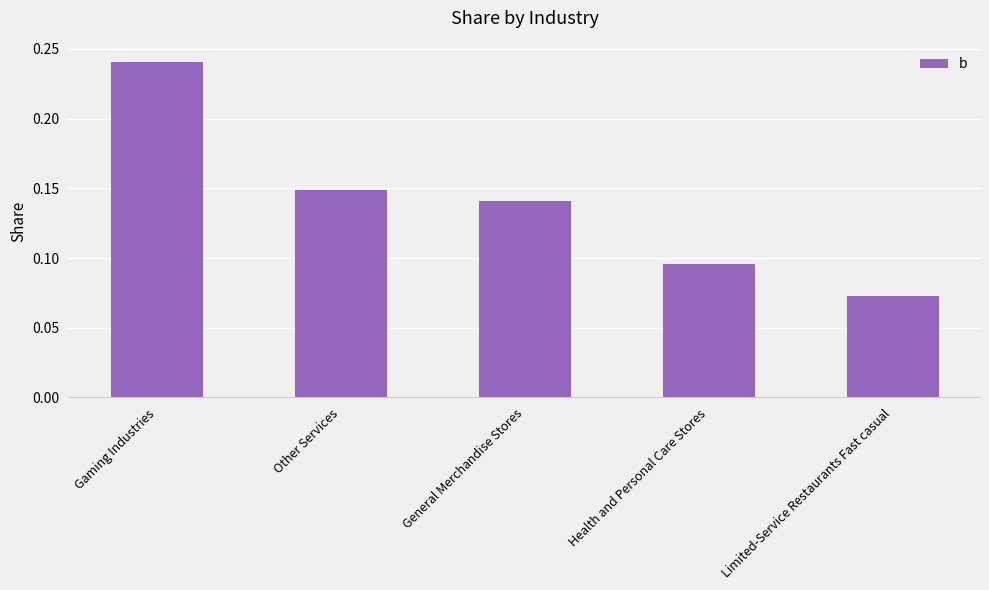

Does the chart contain any negative values?

No